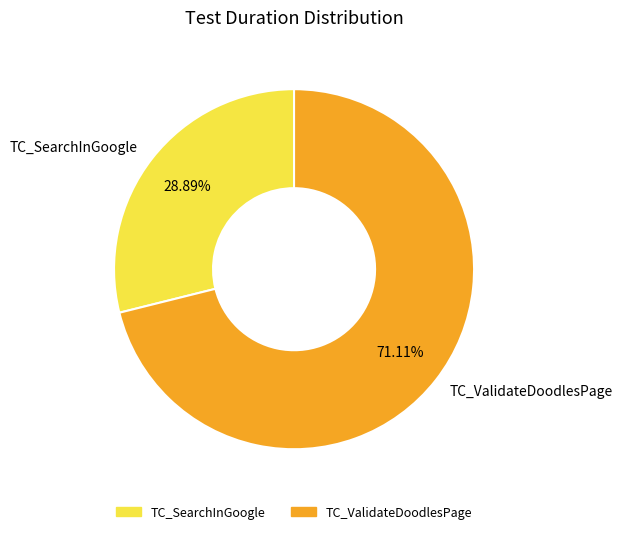

Rank the categories by value from highest to lowest.

TC_ValidateDoodlesPage, TC_SearchInGoogle